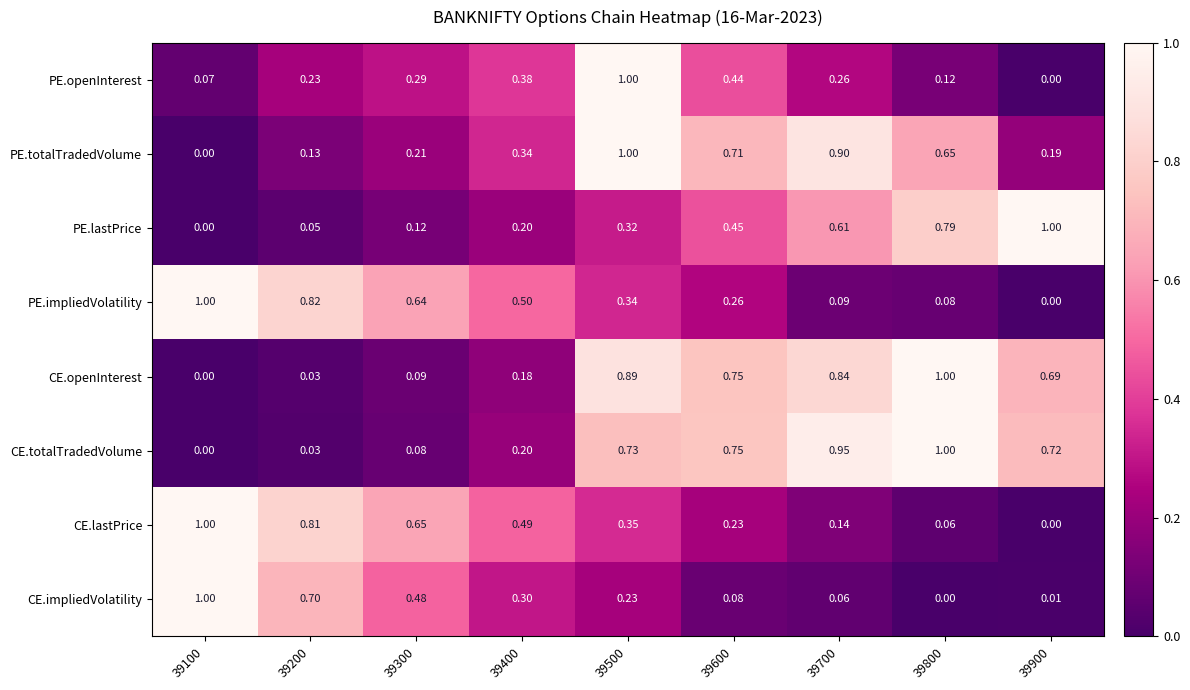

At which category is the sum across all series the highest?

39500